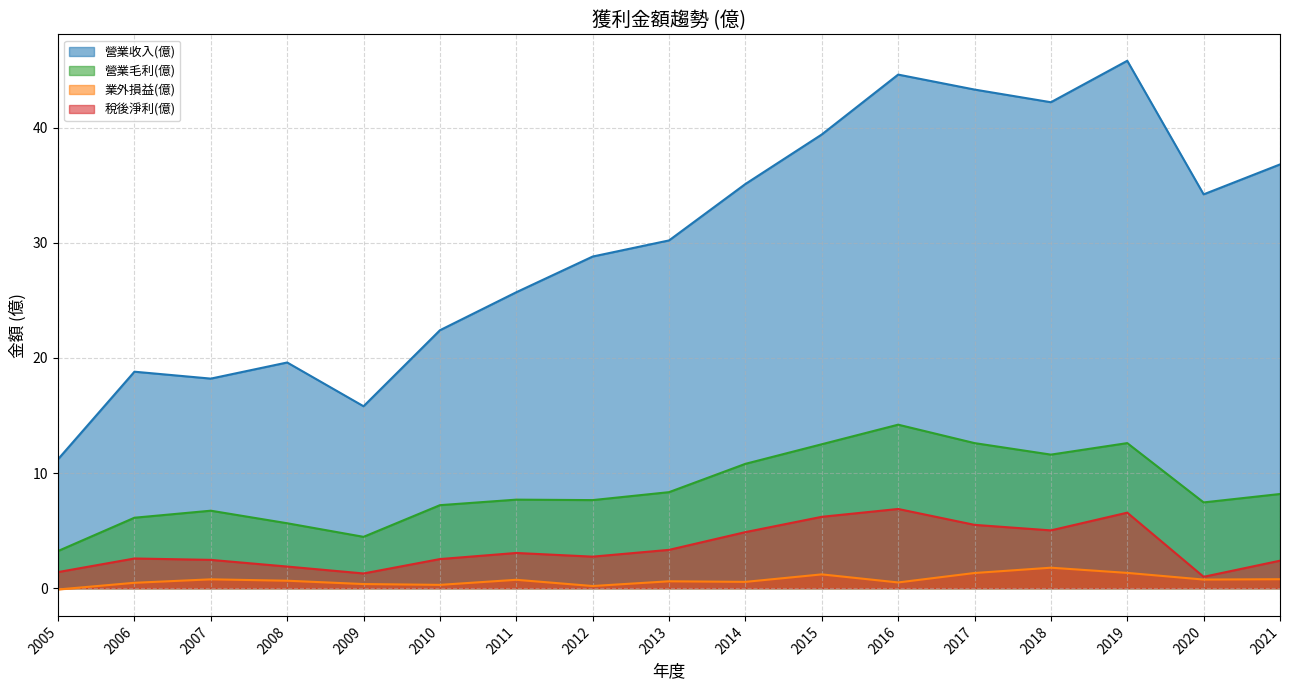

Where is 業外損益(億) nearest to the value 0?

2005